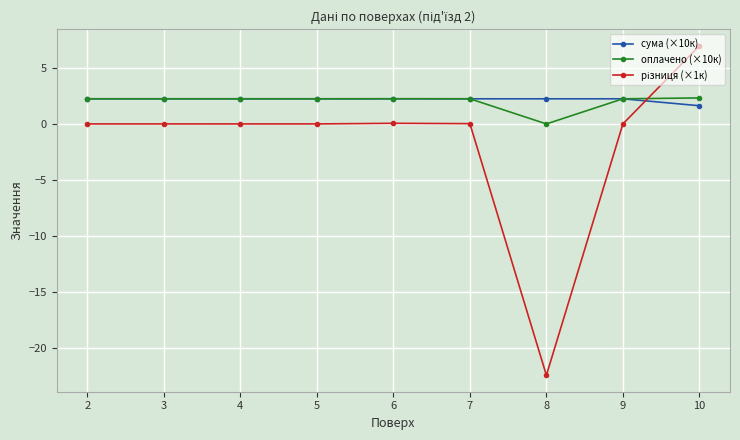

How many distinct data groups are displayed?

3